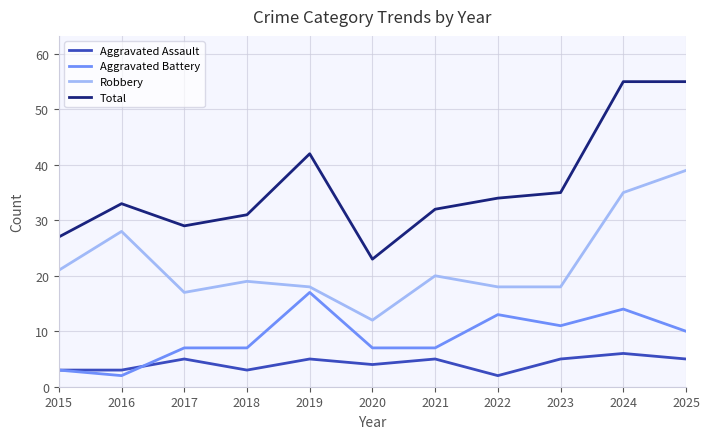

Is the value of Total at 2019 greater than the value of Robbery at 2020?

Yes